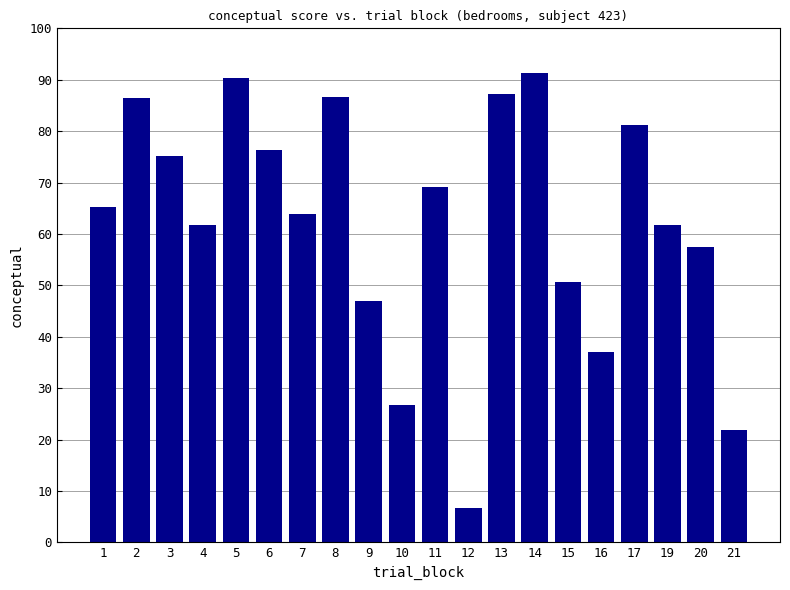

At which label is the value closest to 48?

9